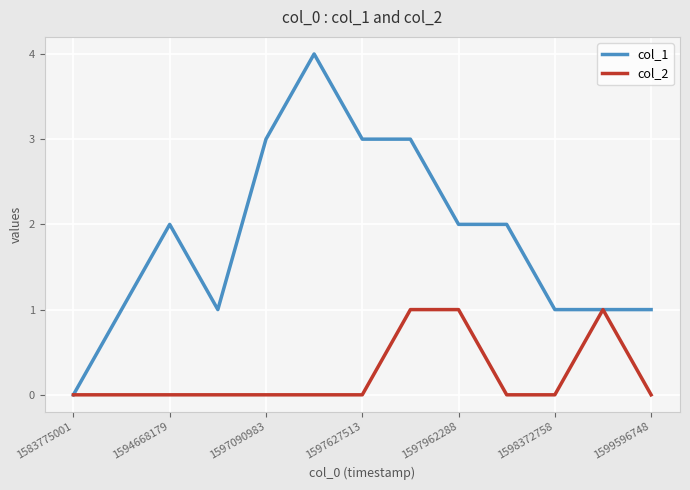

What is the difference between the maximum and minimum values in the col_2 series?

1